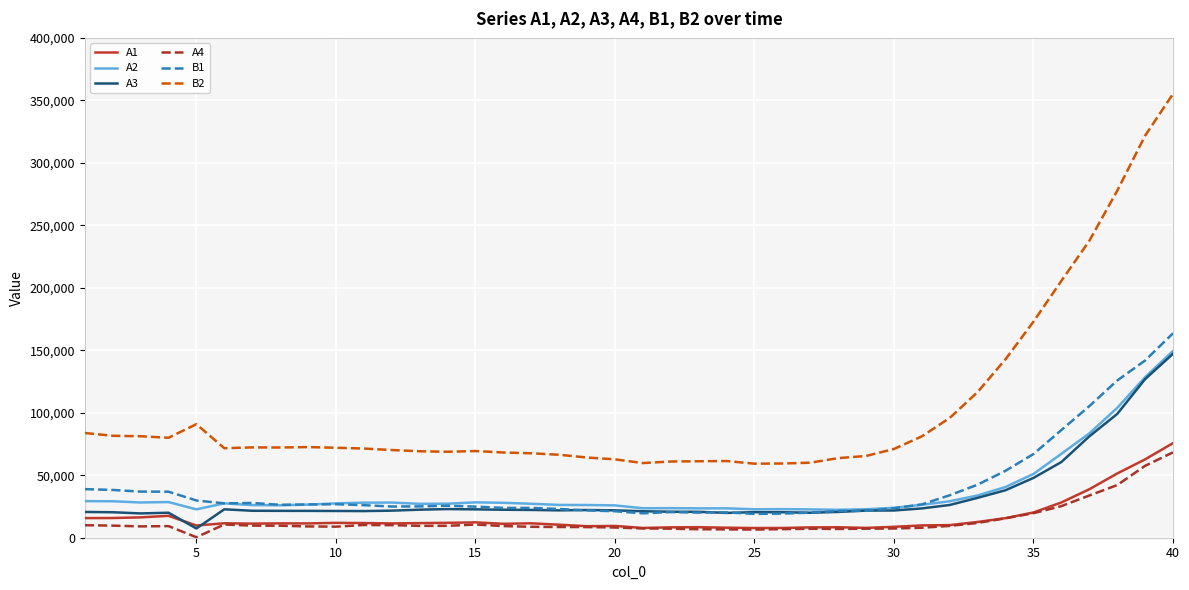

In A2, how many points are lower than both neighbors (excluding endpoints)?

8